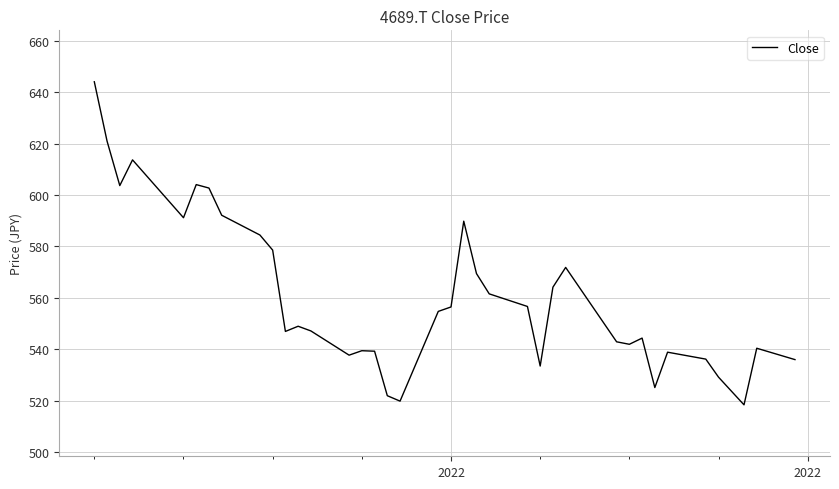

What is the minimum value shown in the chart?

518.4